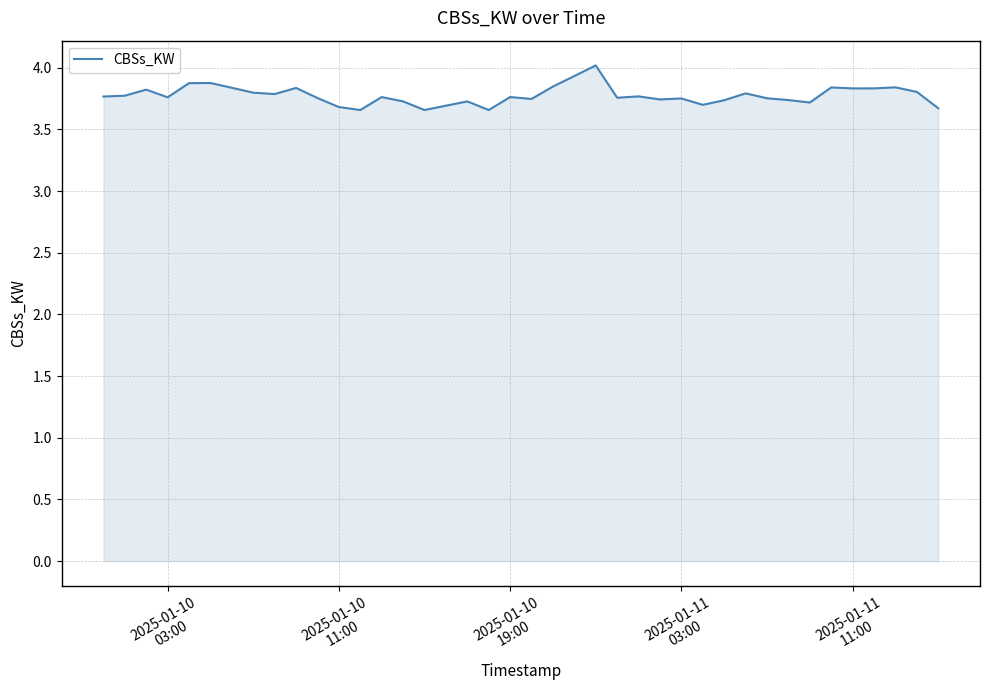

True or false: there are more than 1 points higher than both neighbors.

True